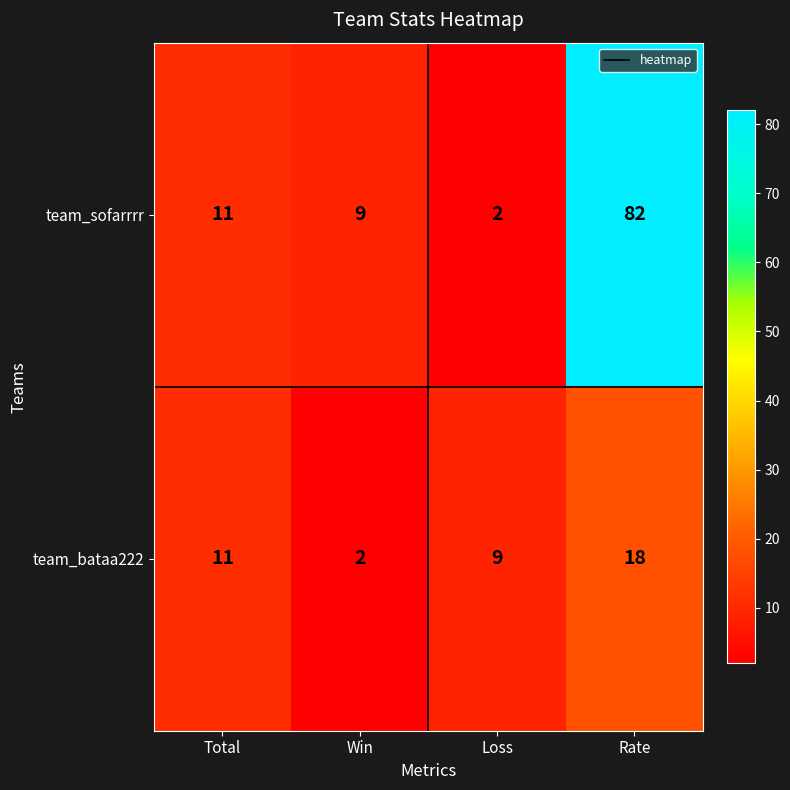

Count the number of categories in the chart.

4